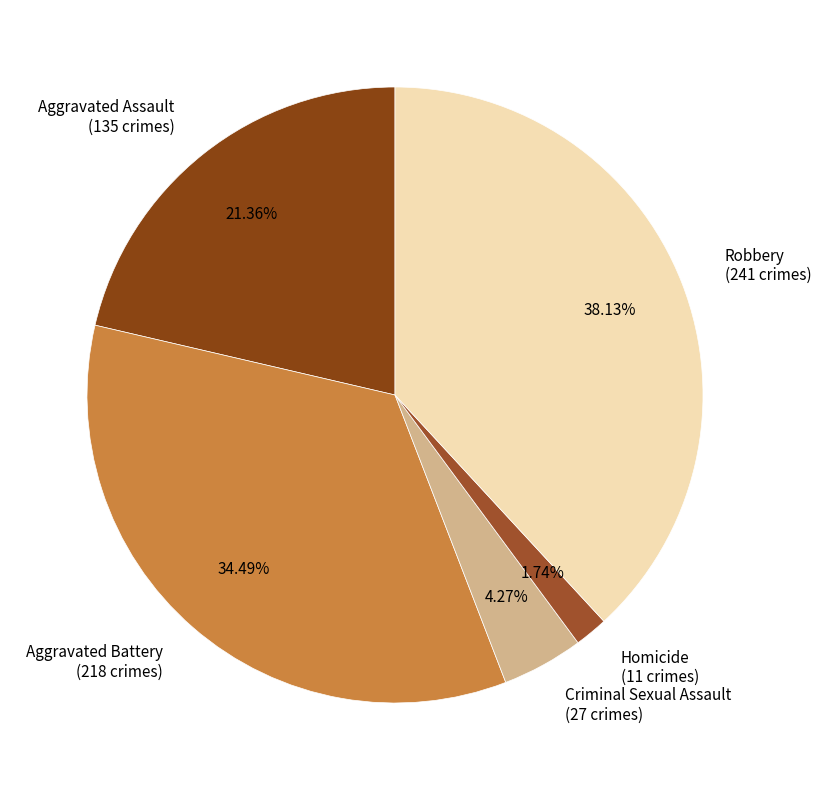

Is Robbery the majority of the pie?

No